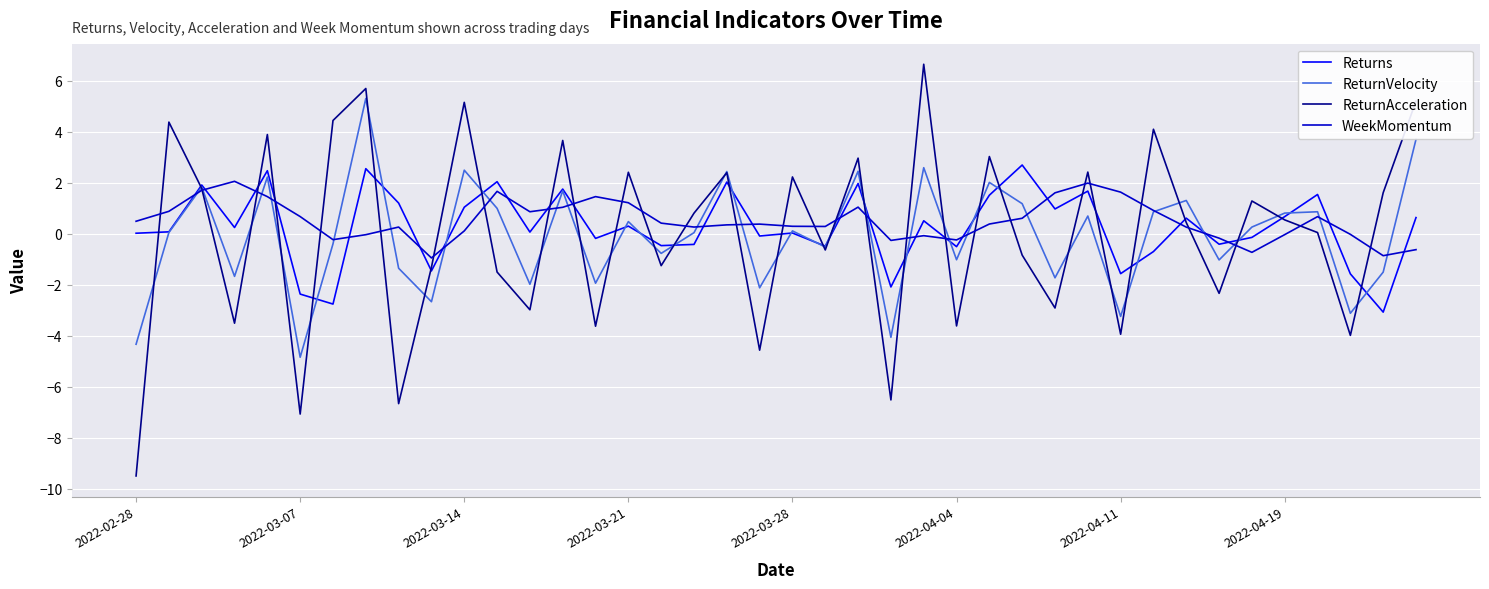

What is the lowest value of the ReturnVelocity series?

-4.8